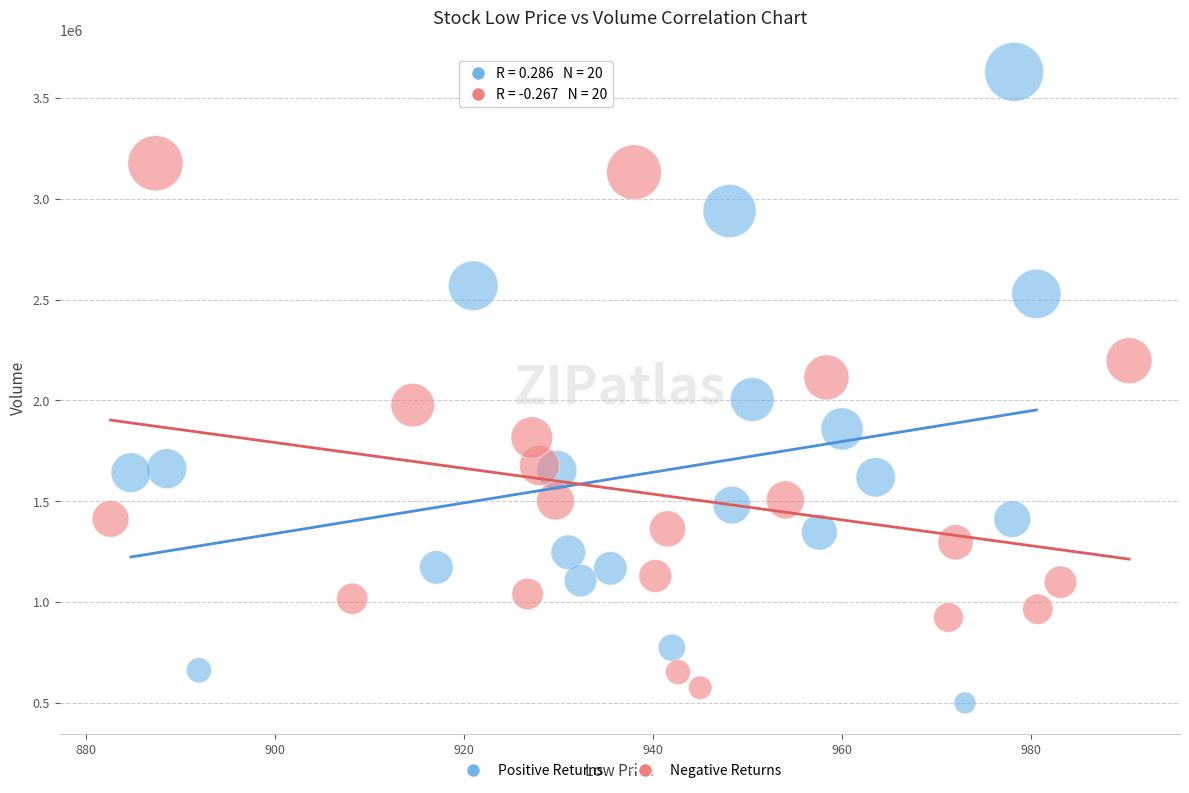

Which series reaches the minimum Y coordinate?

Positive Returns